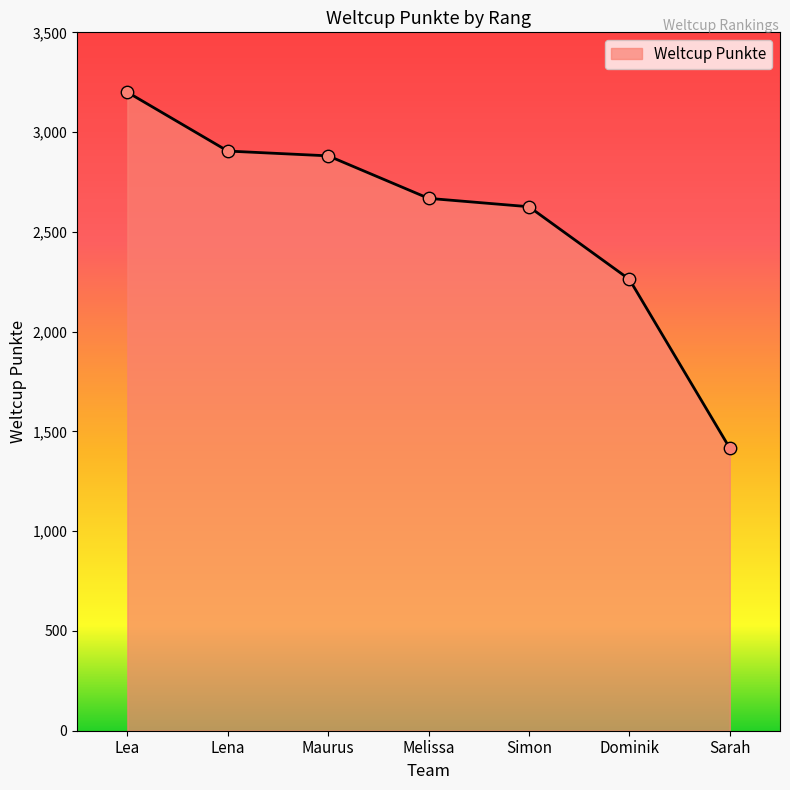

What is the ratio of the value at Lena to the value at Maurus?

1.0